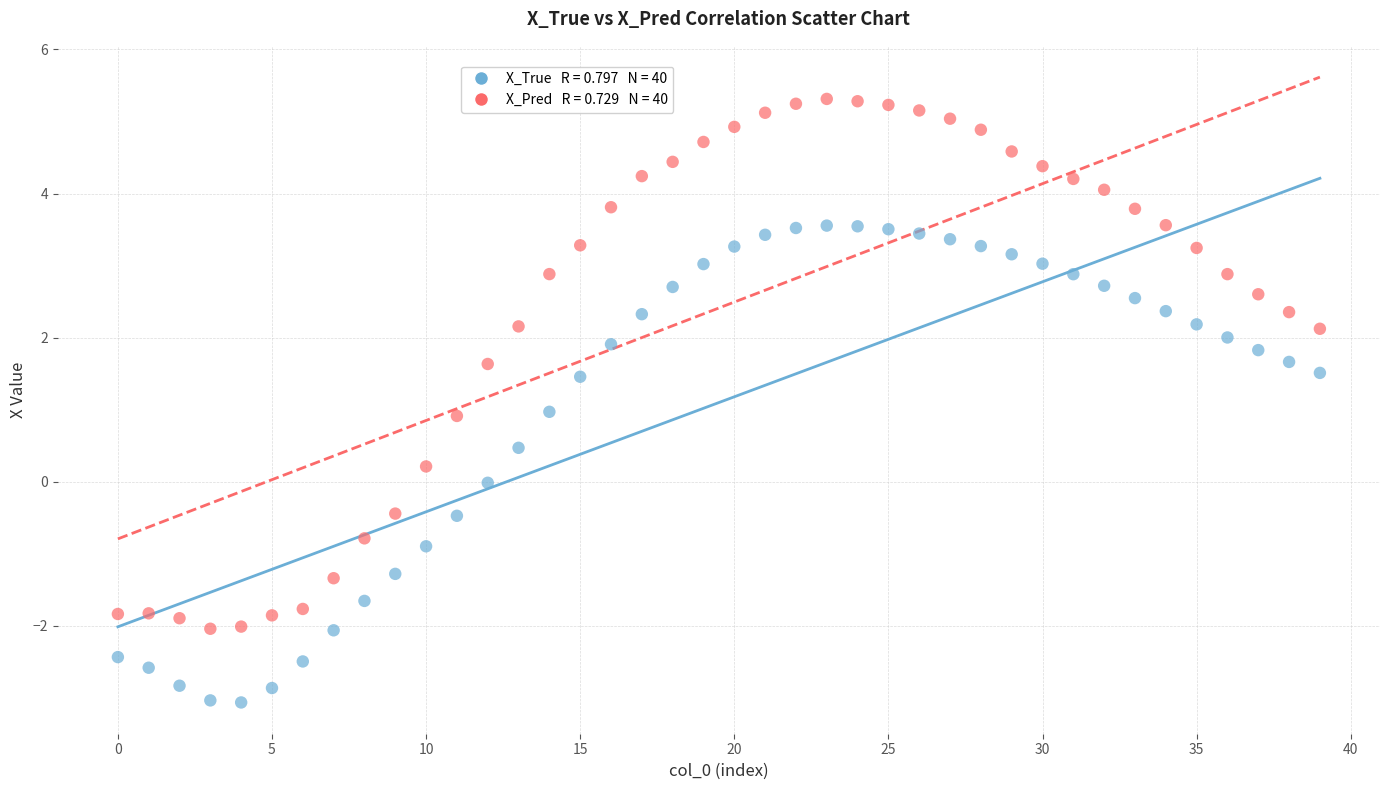

Across all data points, what is the range of Y values (max minus min)?

8.4